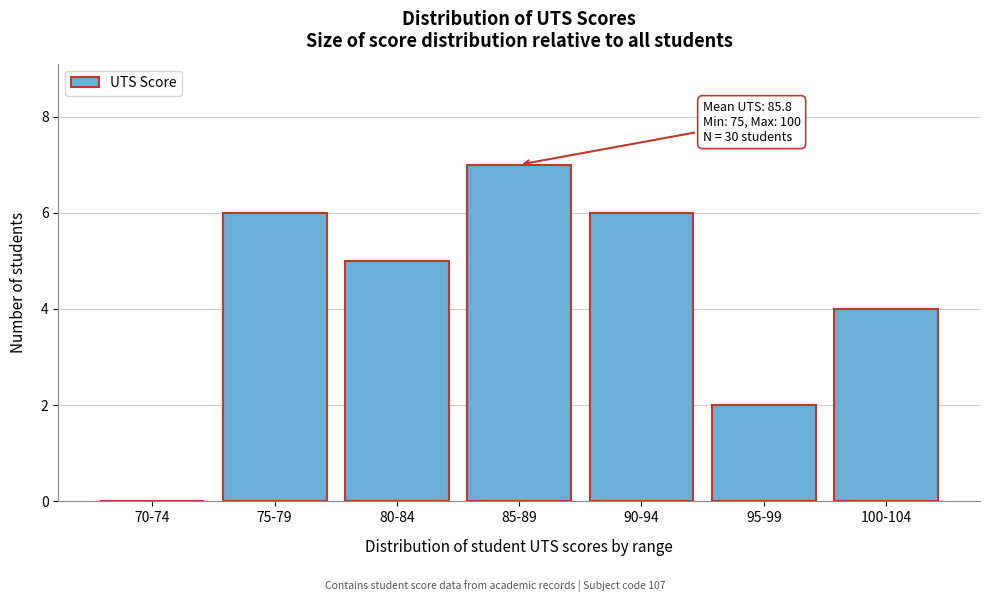

Reading left to right, transcribe all the data shown in this chart.

70-74=0	75-79=6	80-84=5	85-89=7	90-94=6	95-99=2	100-104=4